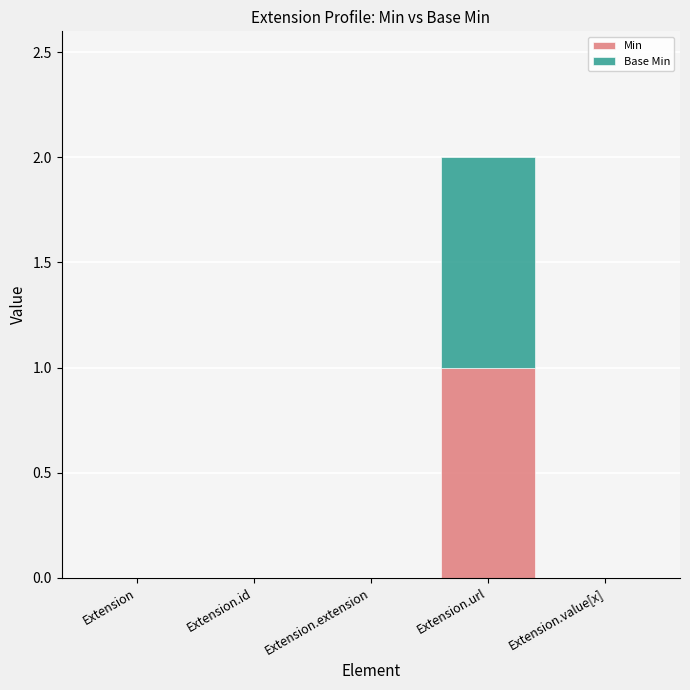

At which category is the sum across all series the highest?

Extension.url